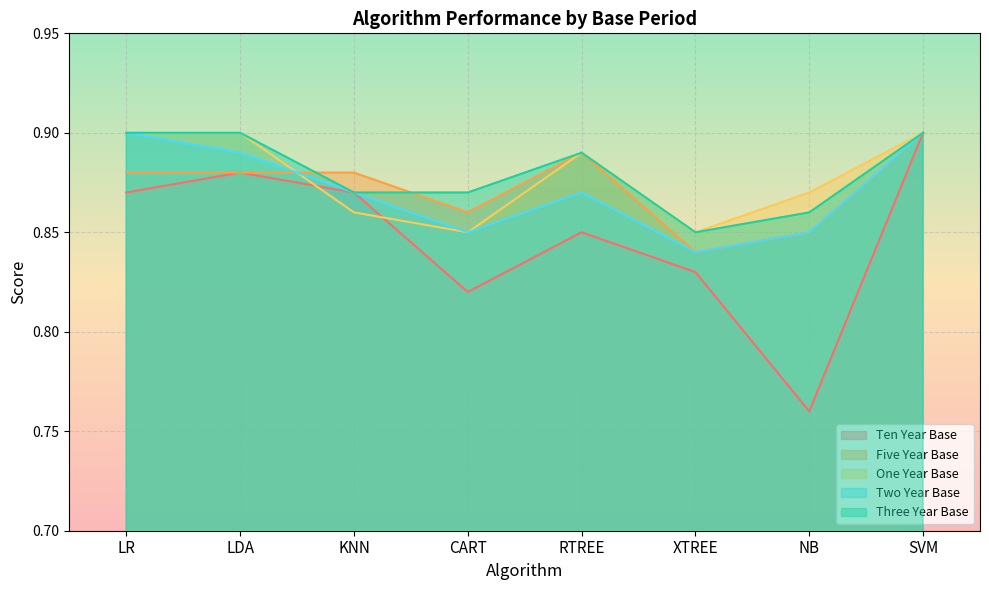

The value of Three Year Base at NB is 1.3. True or false?

False